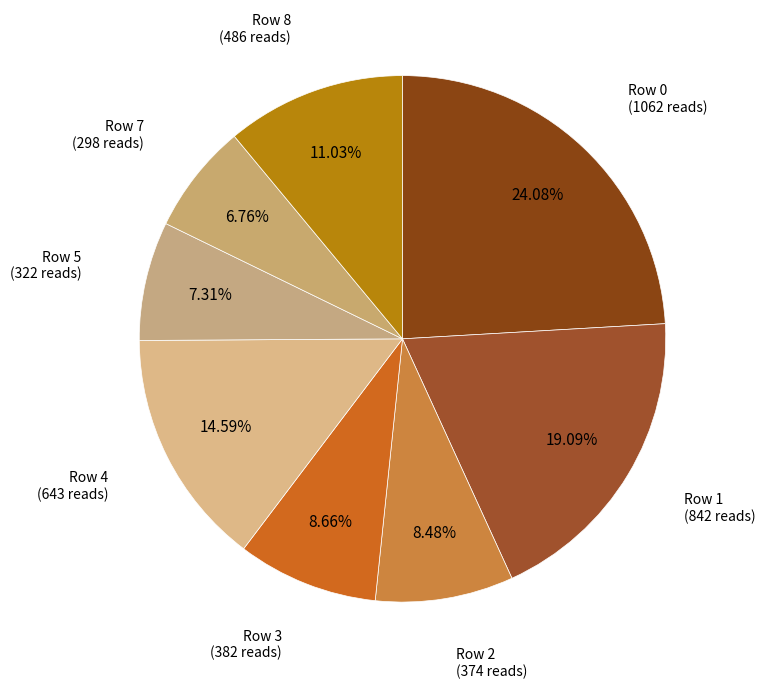

Which category has the biggest portion of the pie?

Row 0